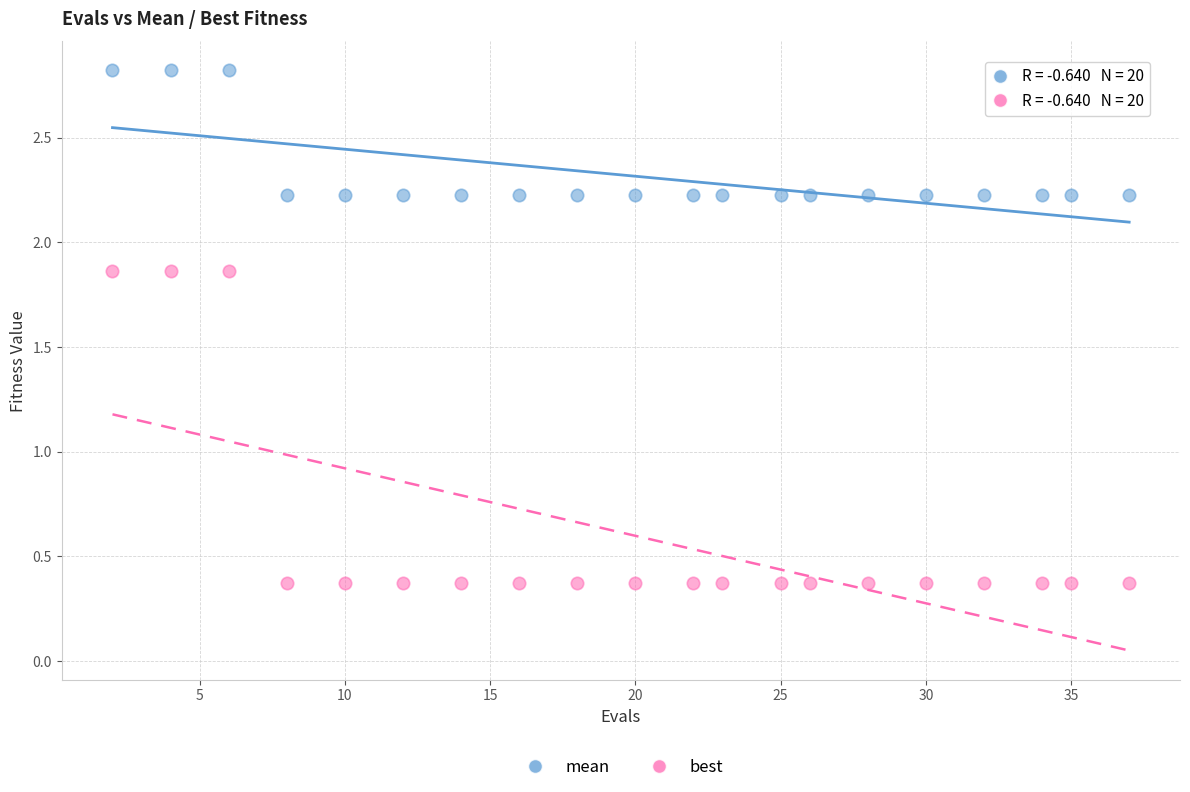

What are all the series names shown in the legend?

mean, best